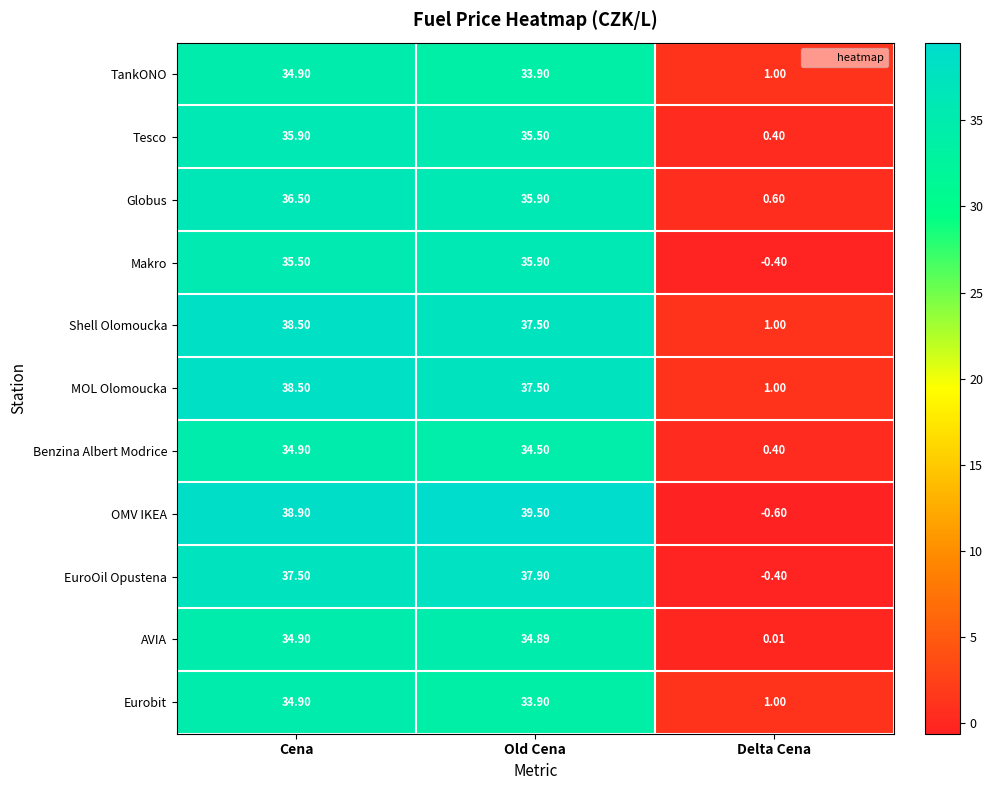

Which series has the largest total across all categories?

OMV IKEA